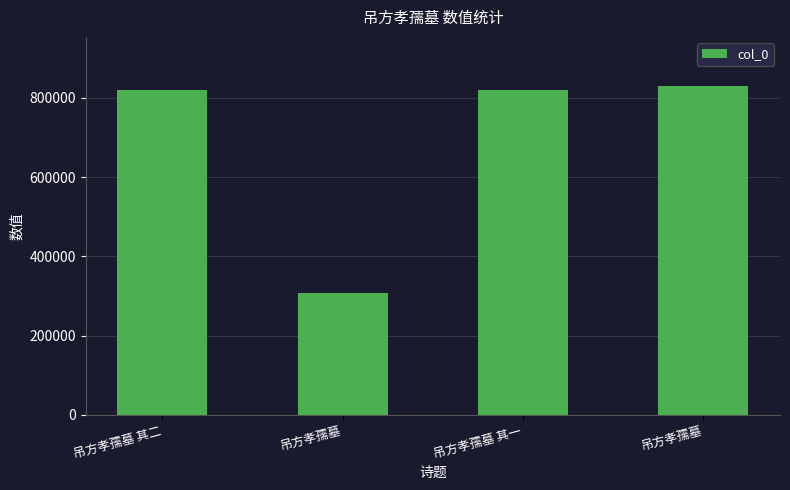

How many data points does each series have?

4